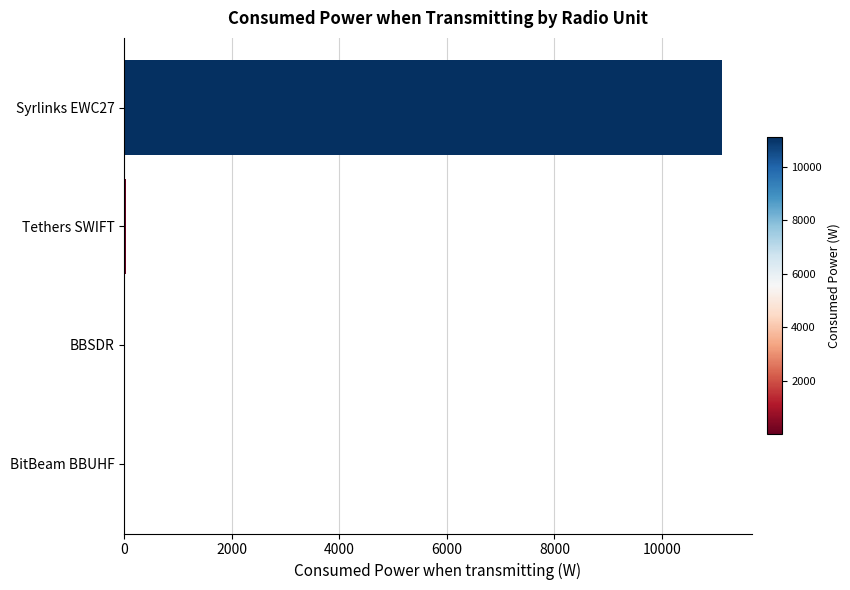

Is it true that the value at Syrlinks EWC27 is 11111.0?

True